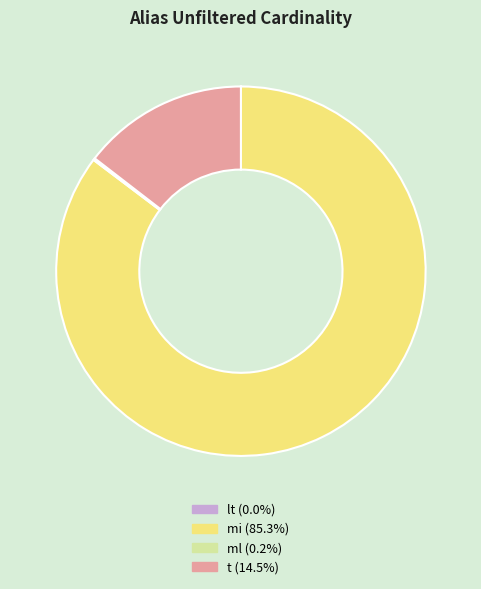

Is there any slice that represents more than half of the pie?

Yes